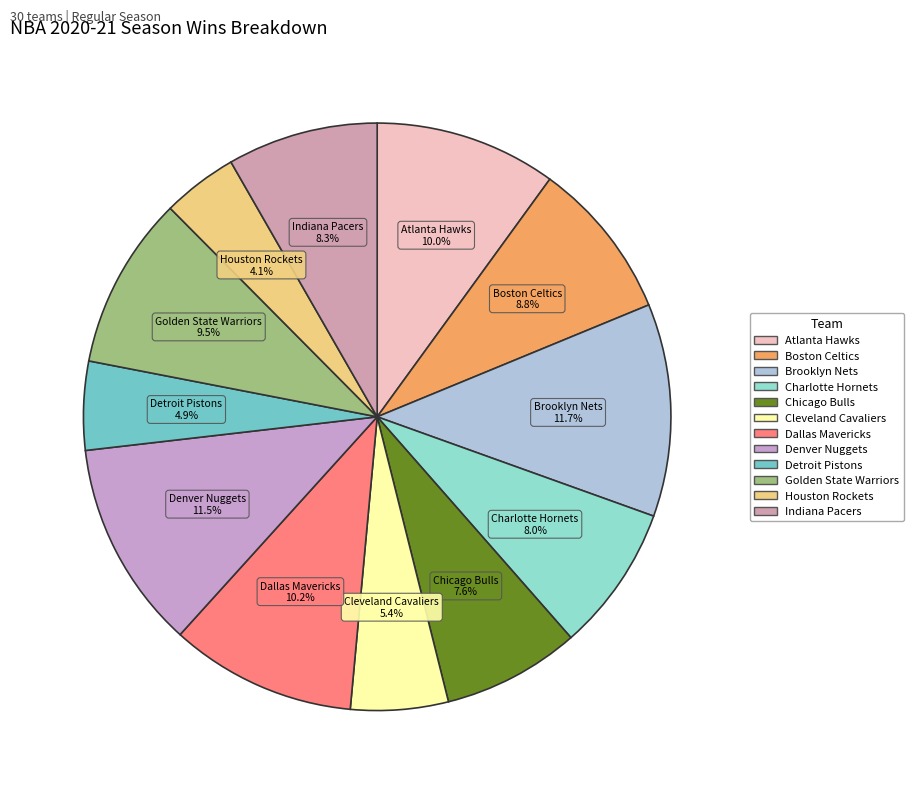

To the nearest percent, what percentage of the pie is Houston Rockets?

4%